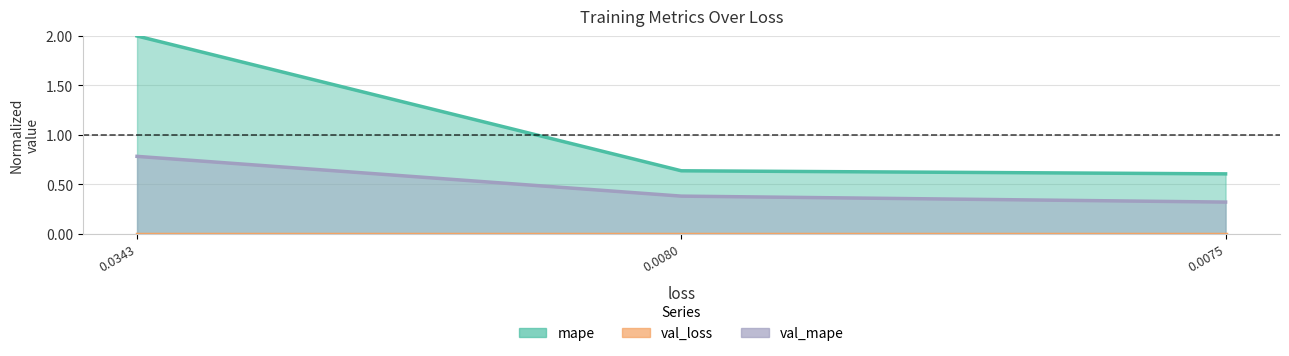

At which category is the sum across all series the highest?

0.0343